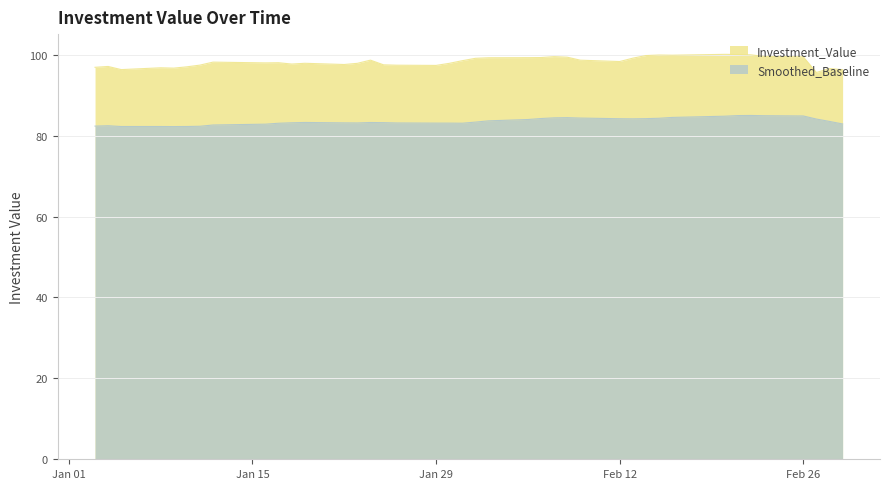

Which series has the widest spread of values?

Investment_Value